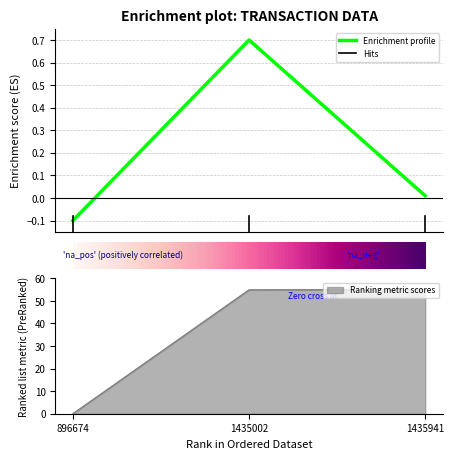

Between 1435002 and 896674, which is larger?

1435002